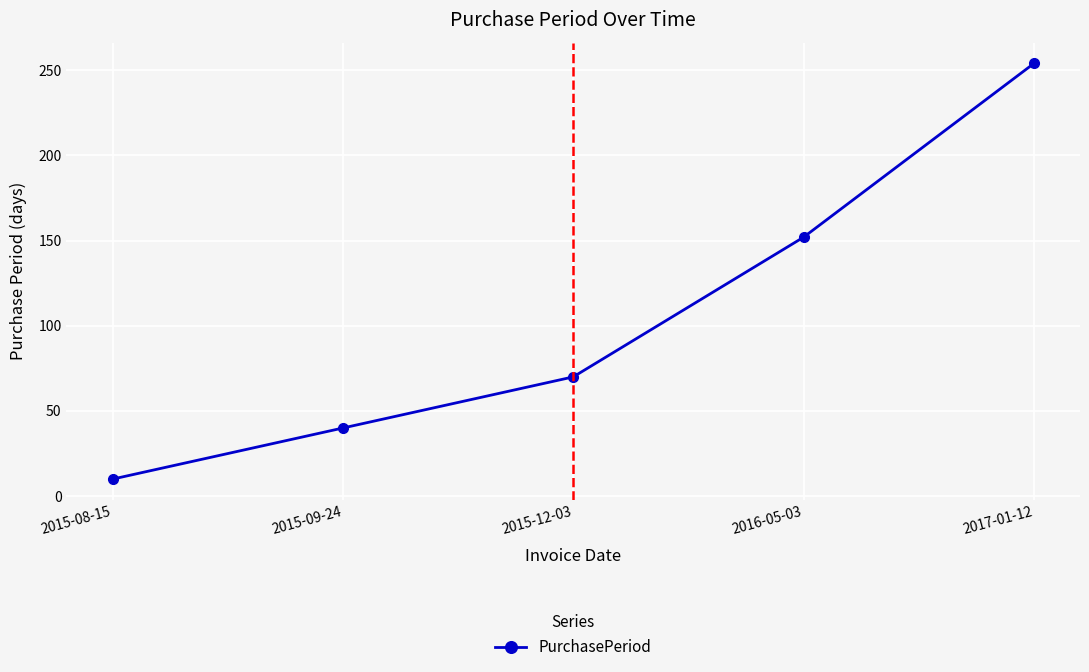

True or false: the data shows 455 at 2017-01-12.

False